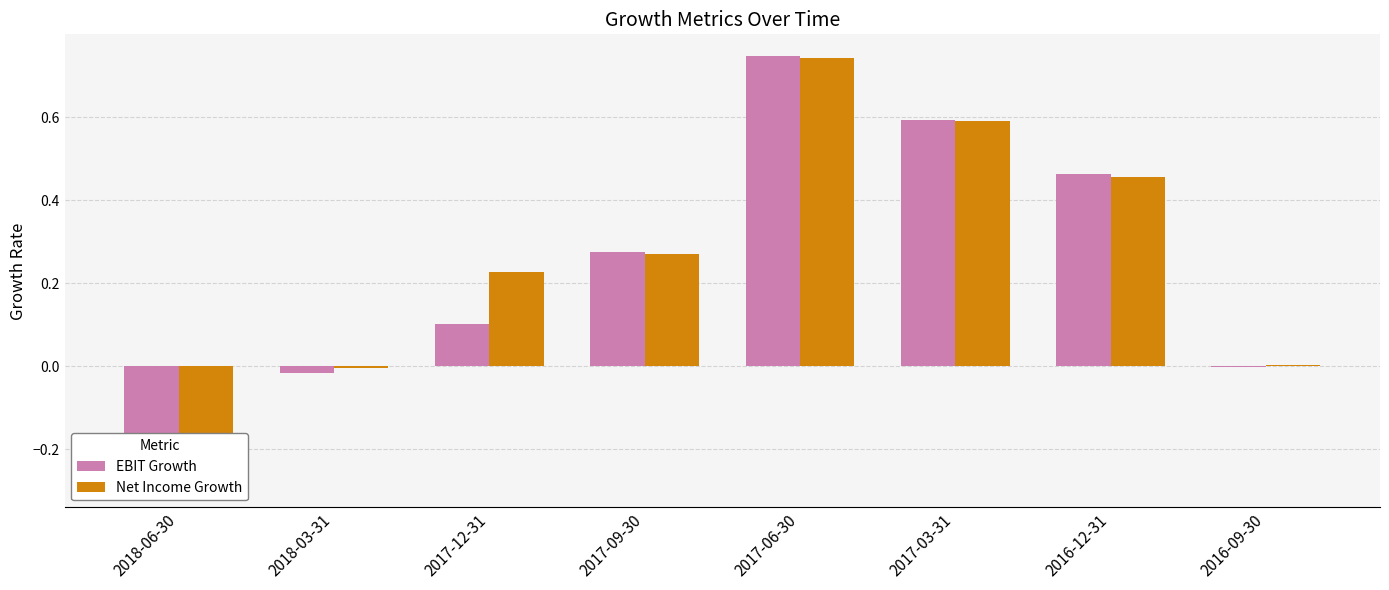

Reading left to right, what are all the values shown in this chart?

EBIT Growth: 2018-06-30=-0.3	2018-03-31=-0.0	2017-12-31=0.1	2017-09-30=0.3	2017-06-30=0.7	2017-03-31=0.6	2016-12-31=0.5	2016-09-30=-0.0
Net Income Growth: 2018-06-30=-0.3	2018-03-31=-0.0	2017-12-31=0.2	2017-09-30=0.3	2017-06-30=0.7	2017-03-31=0.6	2016-12-31=0.5	2016-09-30=0.0